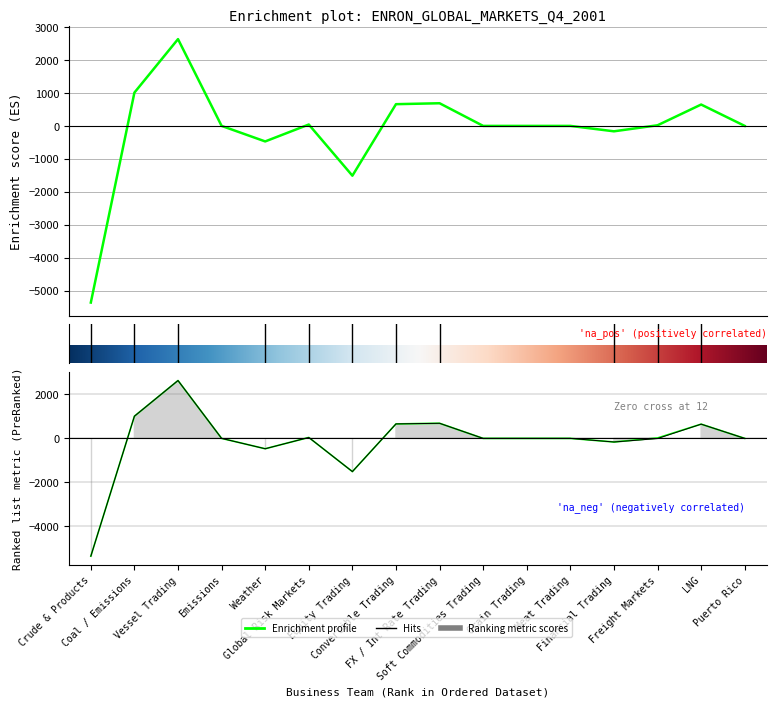

At which category does the chart reach its peak across all series?

Vessel Trading